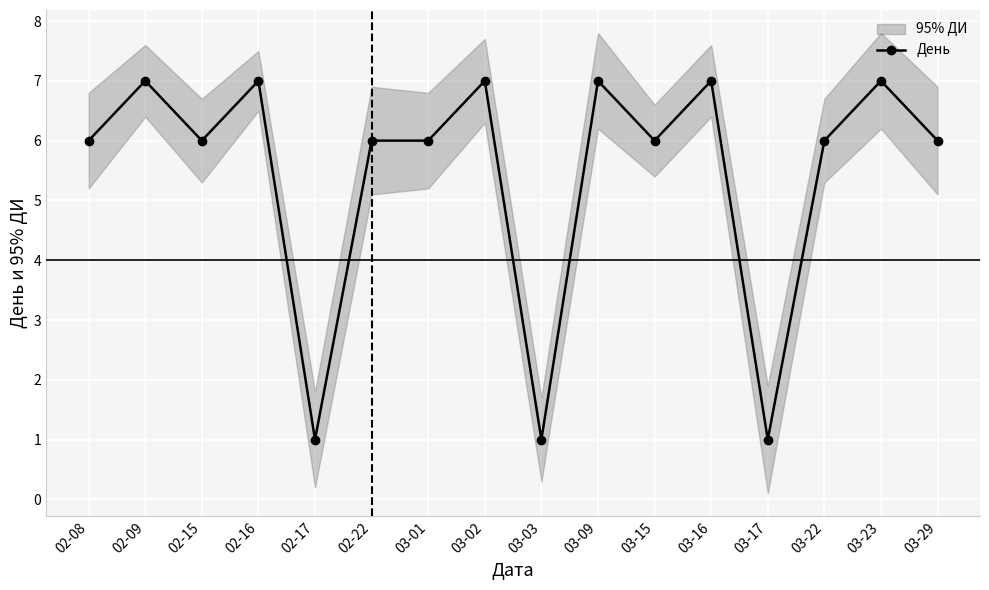

What is the difference between the values at 02-09 and 03-22?

1